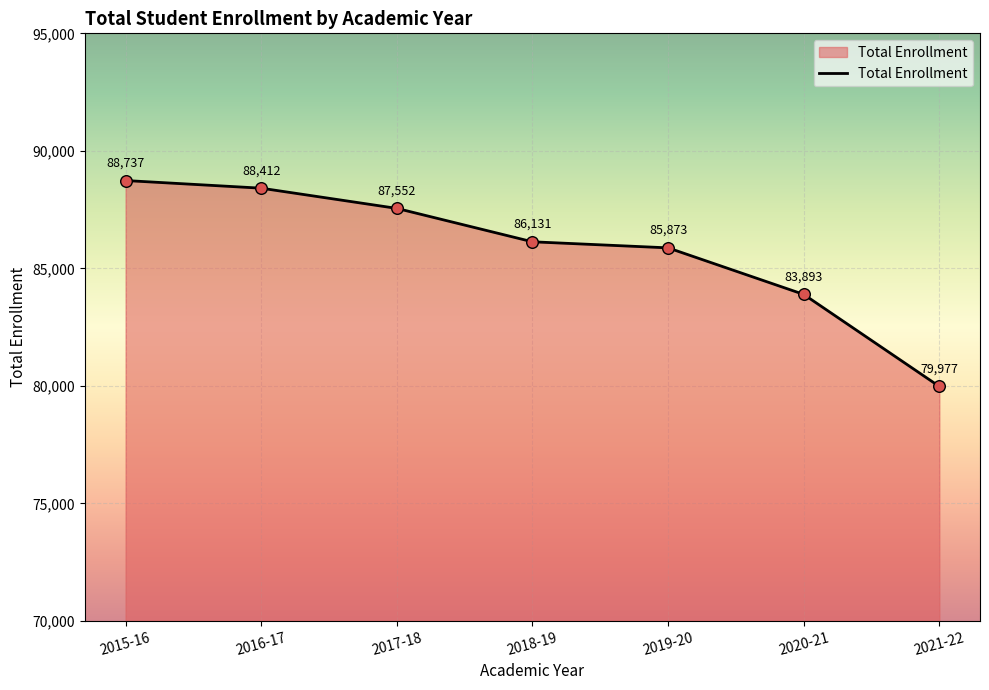

What is the change in value from 2017-18 to 2018-19?

-1421